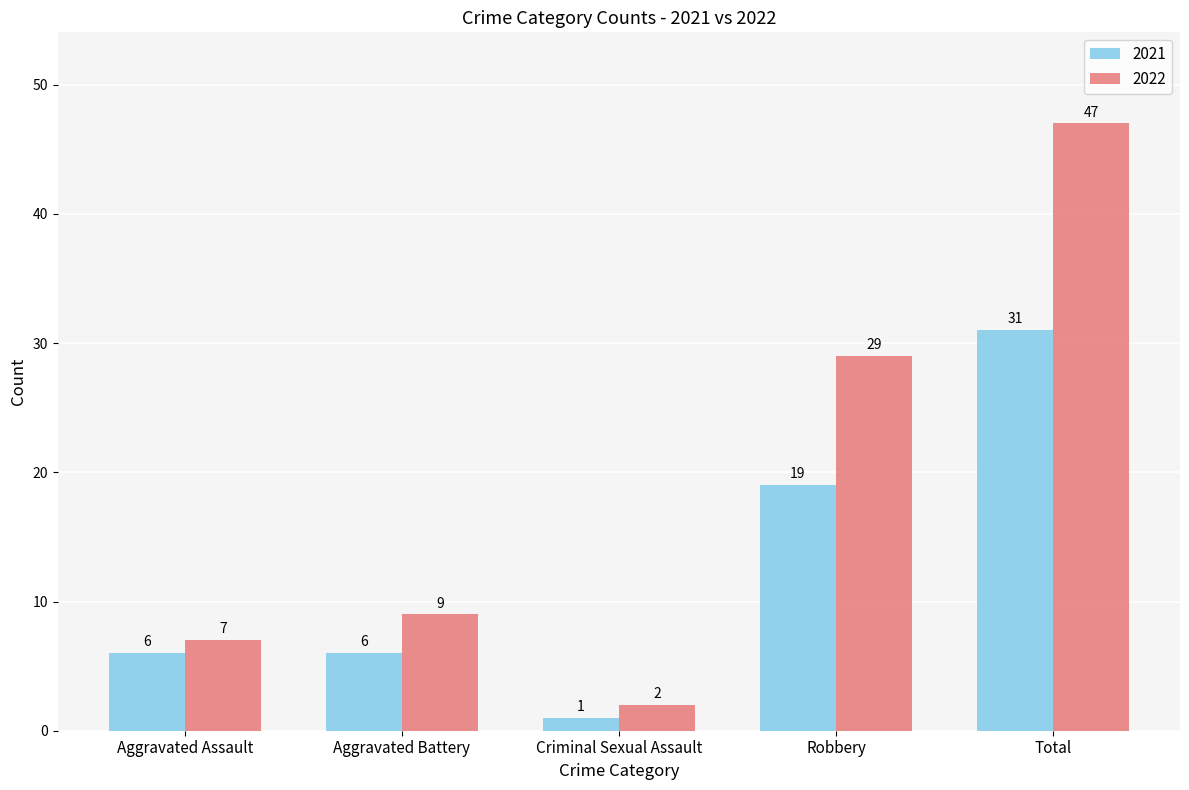

Are the bars horizontal?

No